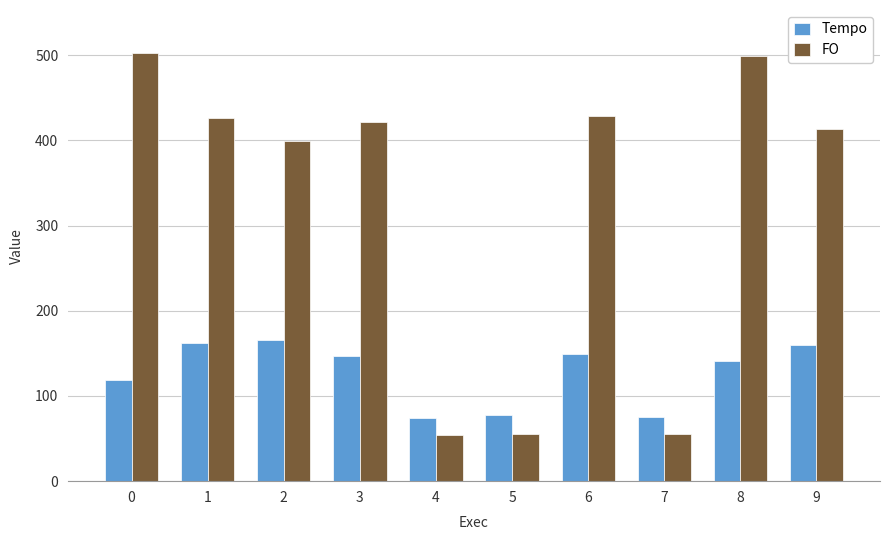

The value of Tempo at 5 is 77.4. True or false?

True